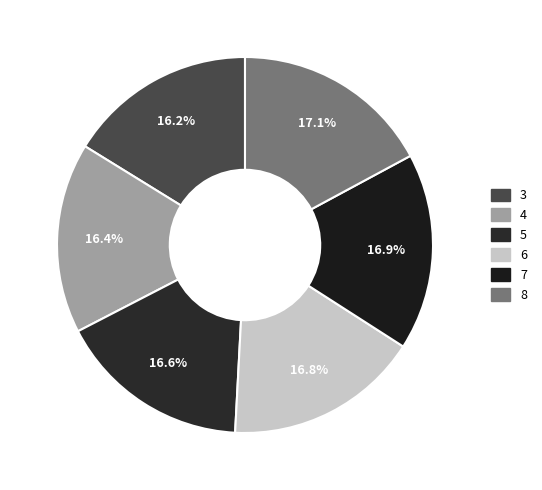

Does 6 represent more than half of the total?

No